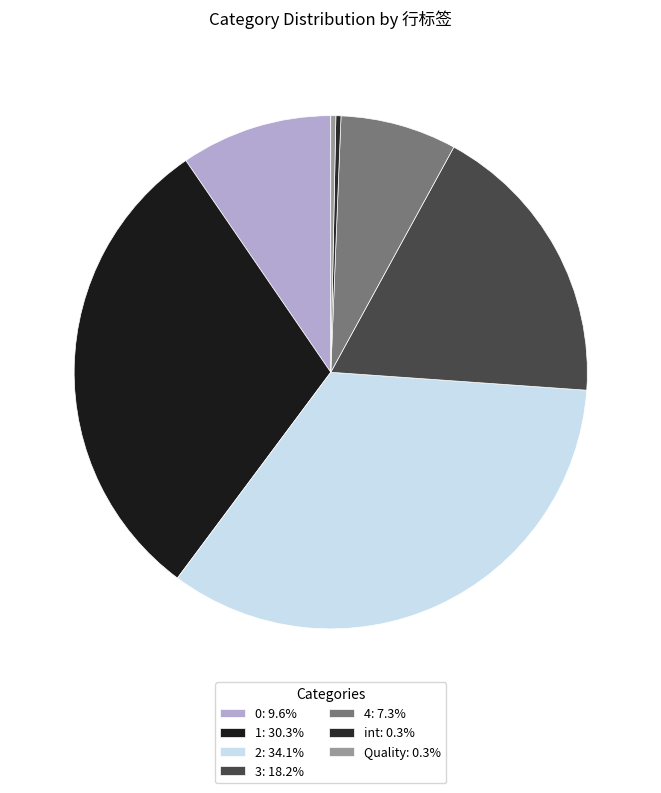

Count the number of slices in the pie.

7